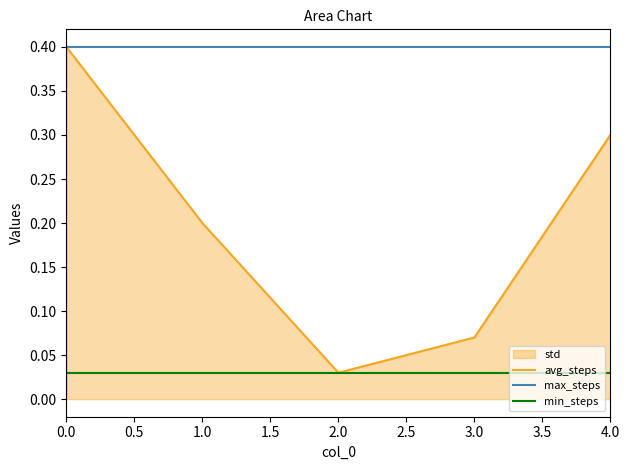

Is it true that avg_steps equals 0.7 at 0.0?

False